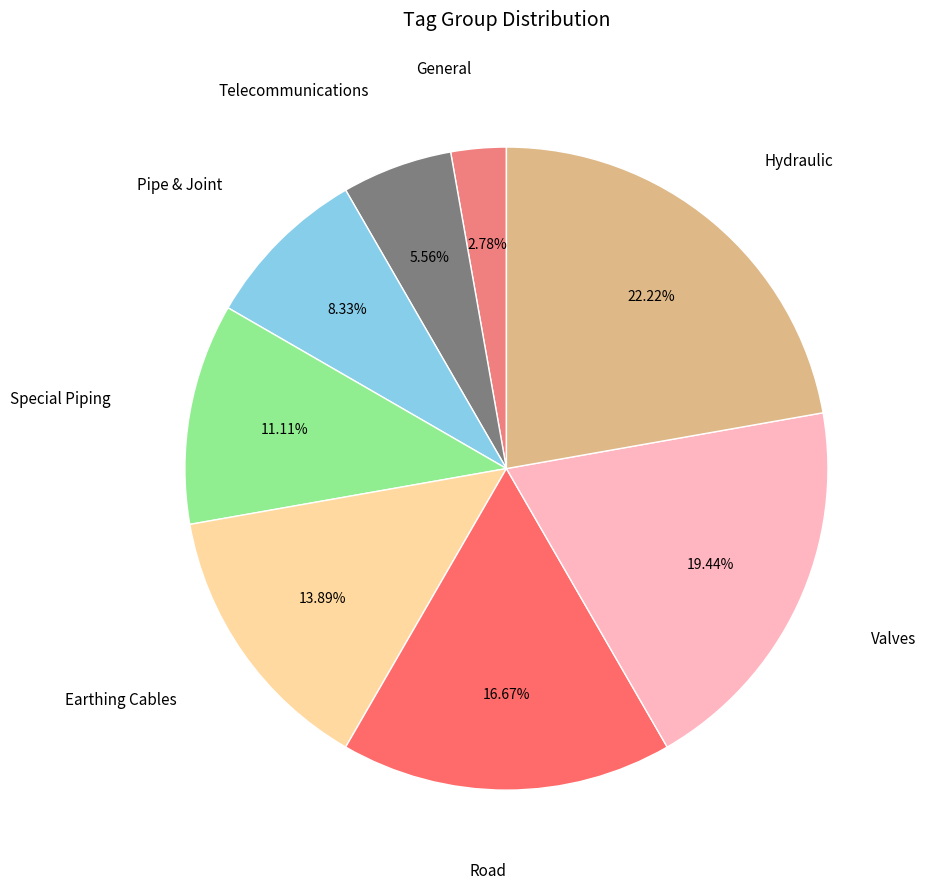

Is Valves the majority of the pie?

No